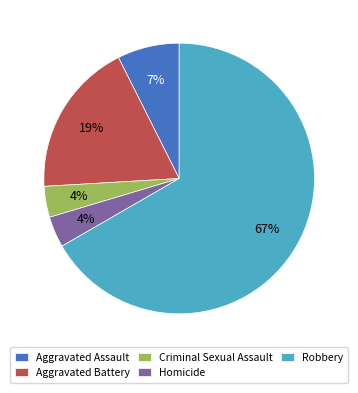

Do Robbery and Homicide together represent more than half of the pie?

Yes